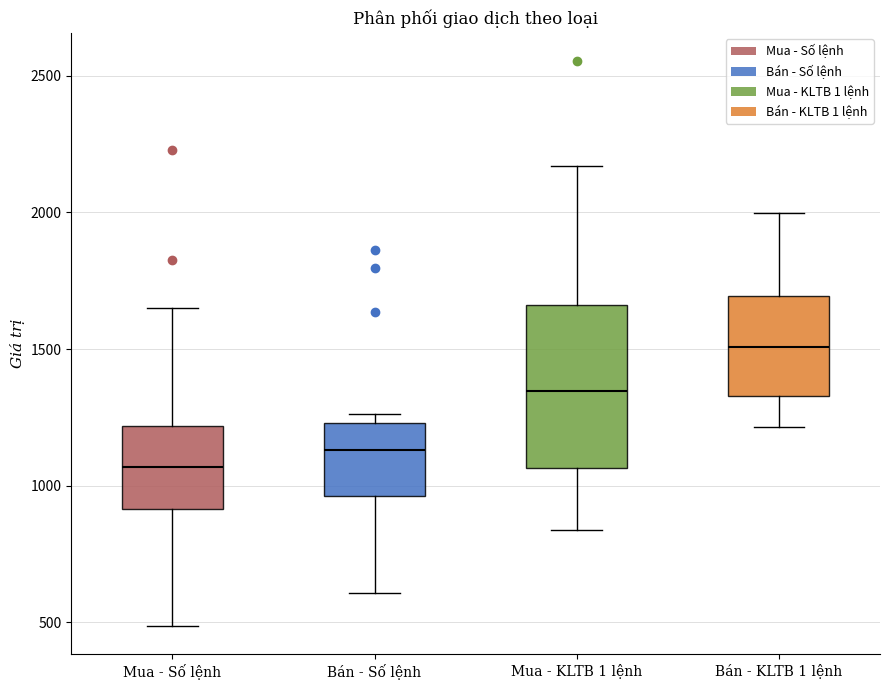

Reading left to right, read every box against the y-axis: the position of its median line, the range the box covers, and the ends of its whiskers. The values are not printed on the chart, so give them approximately, as read against the axis.

Mua - Số lệnh: median 1050, box 900 to 1200, whiskers 500 to 1650
Bán - Số lệnh: median 1150, box 950 to 1250, whiskers 600 to 1250 (just above the box's upper edge)
Mua - KLTB 1 lệnh: median 1350, box 1050 to 1650, whiskers 850 to 2150
Bán - KLTB 1 lệnh: median 1500, box 1350 to 1700, whiskers 1200 to 2000